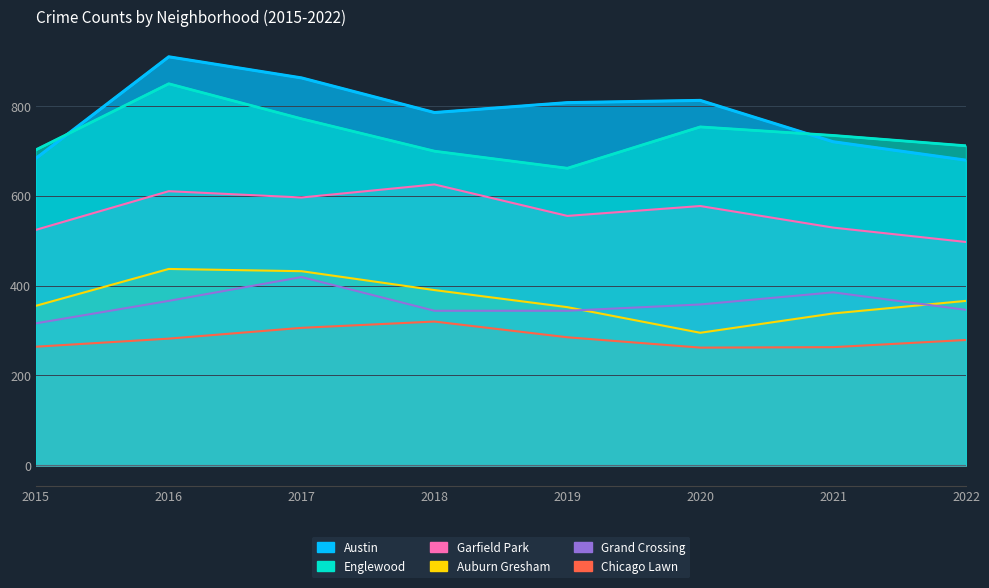

Which series has the largest total across all categories?

Austin